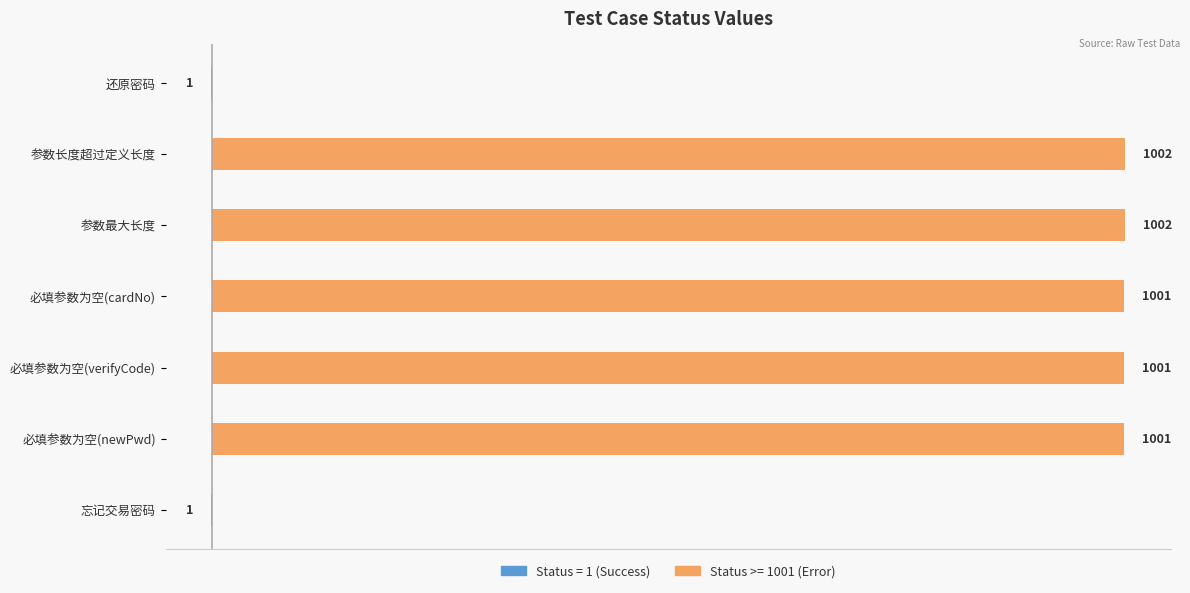

Which category has the highest value across all series?

参数最大长度